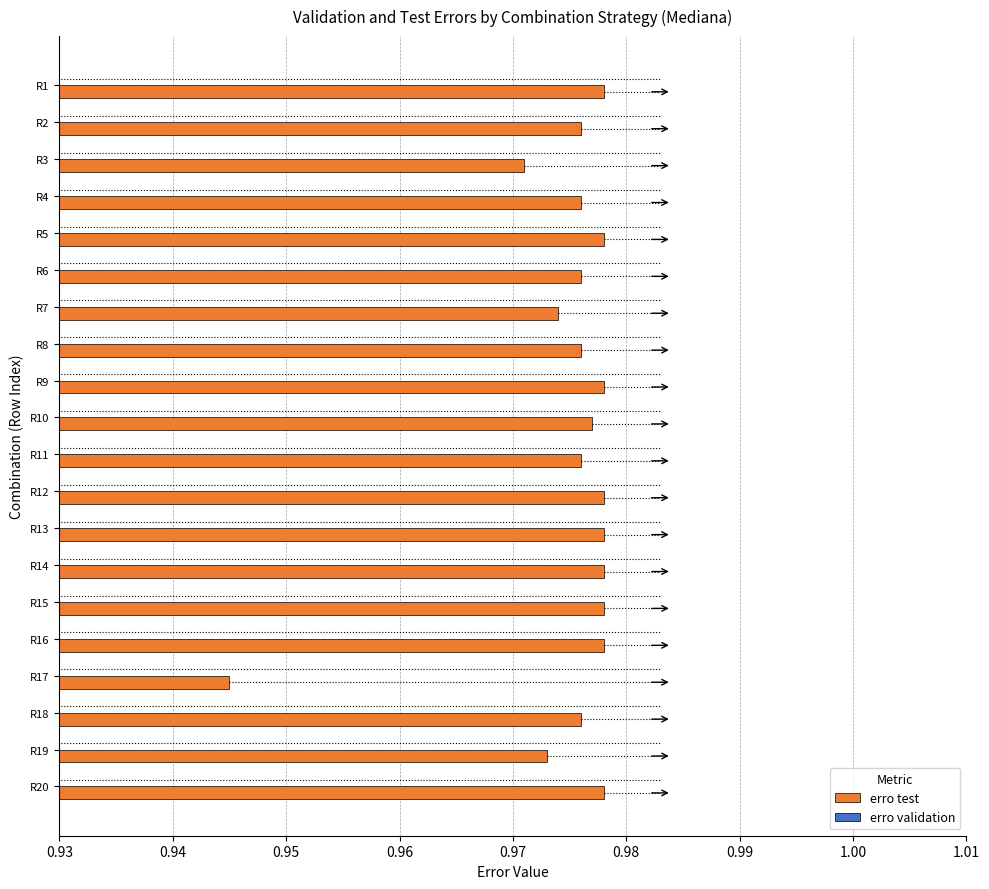

True or false: erro validation has a value of 1.0 at R18.

False